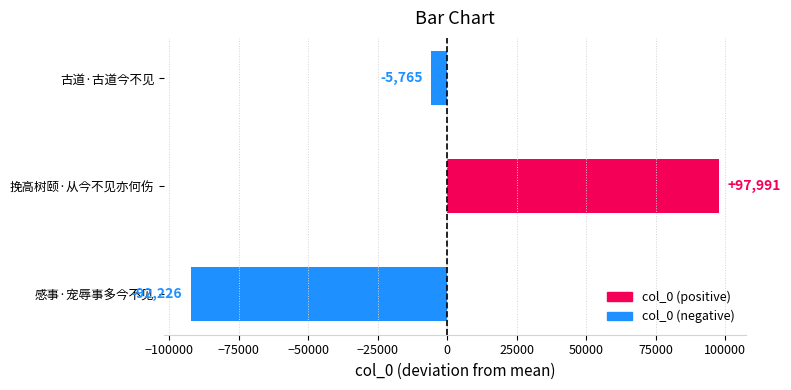

Rank the categories by value from highest to lowest.

挽高树颐·从今不见亦何伤, 古道·古道今不见, 感事·宠辱事多今不见